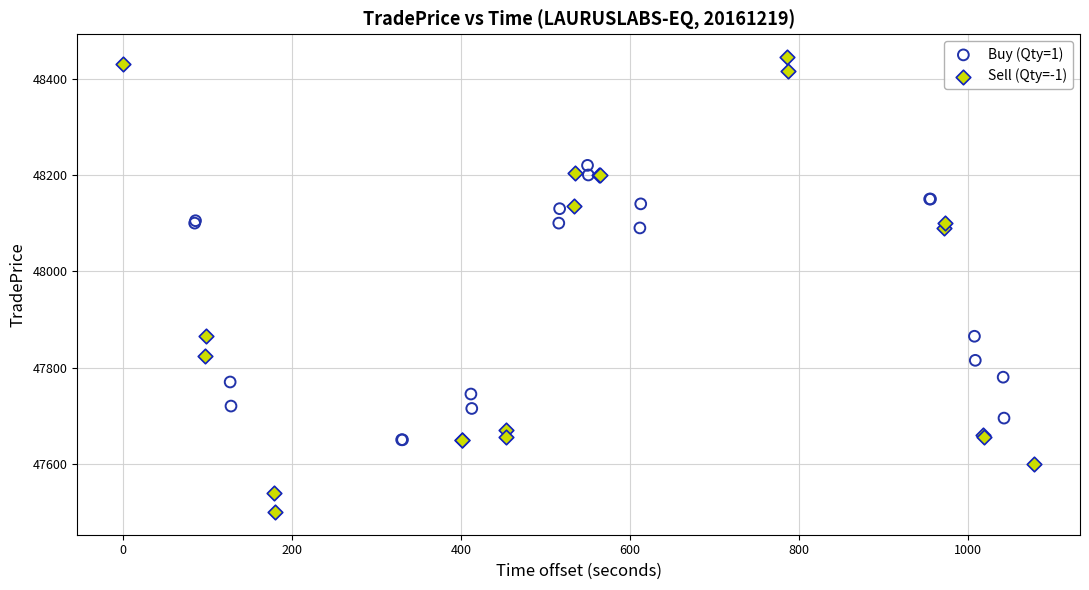

Which series has the widest spread of Y values?

Sell (Qty=-1)